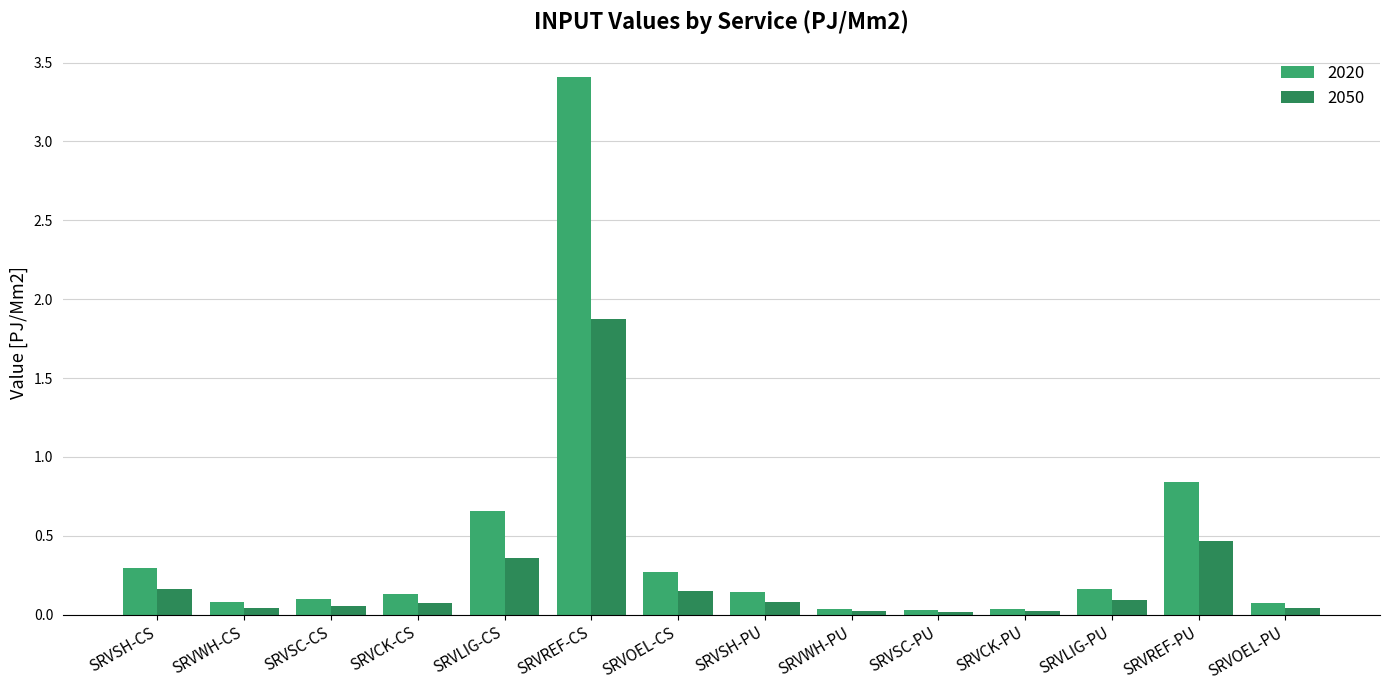

List the series in order of their peak value, lowest first.

2050, 2020